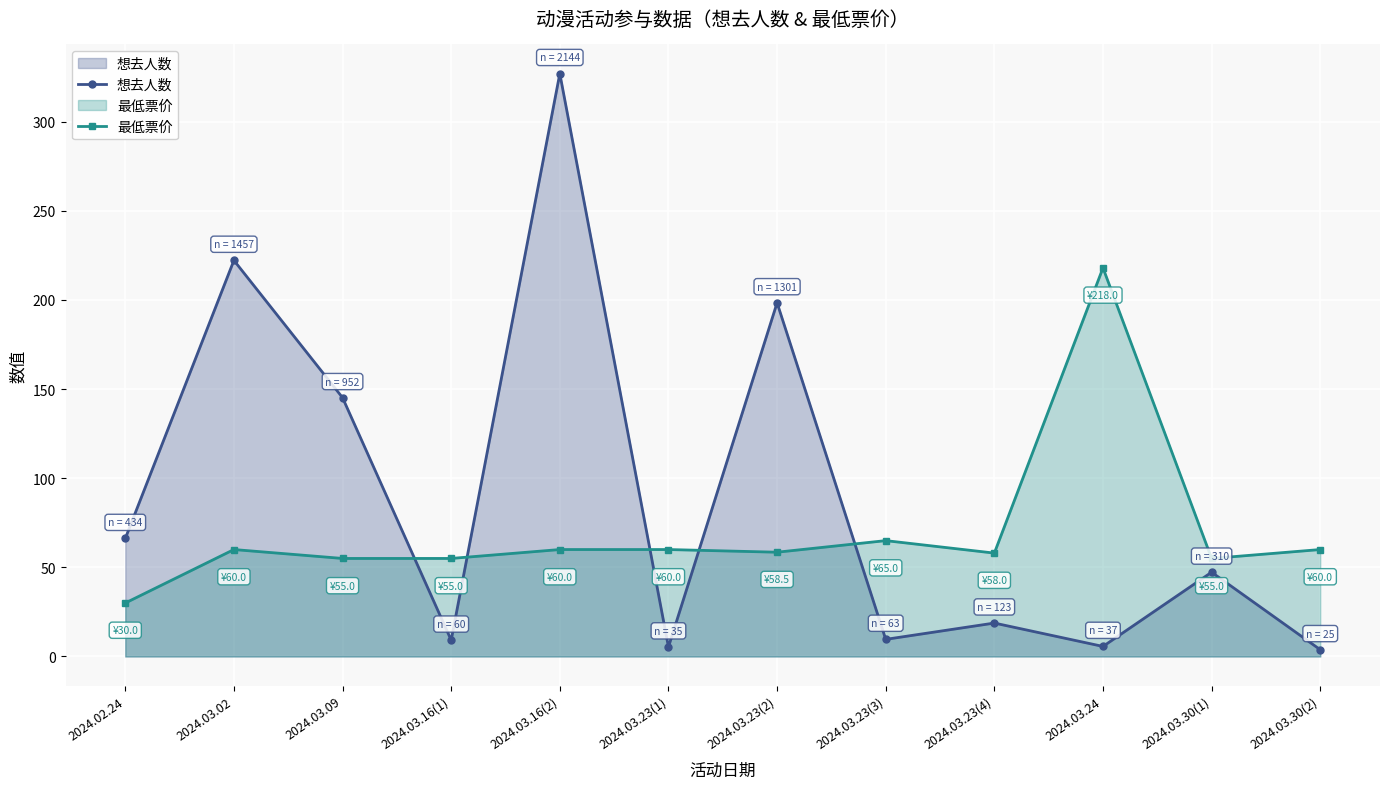

Where do 想去人数 and 最低票价 first cross each other?

2024.03.09 and 2024.03.16(1)